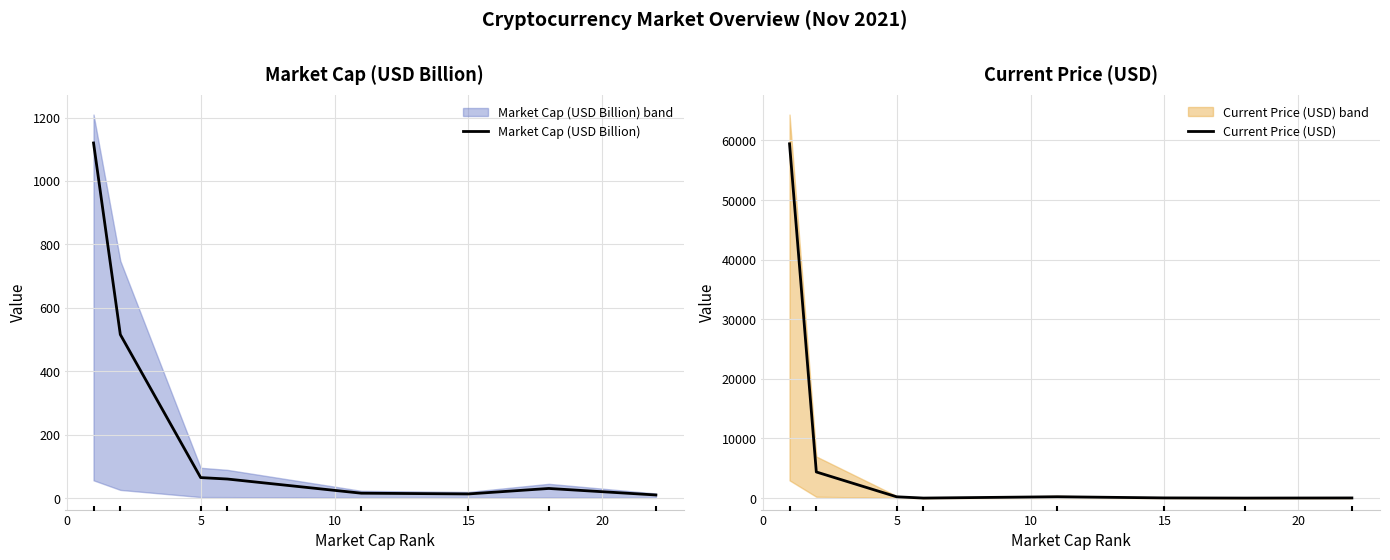

Which series has the largest total across all categories?

Current Price (USD)